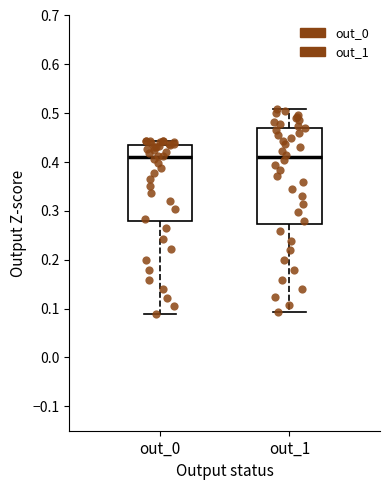

Which box is the tallest, from its lower edge to its upper edge?

out_1